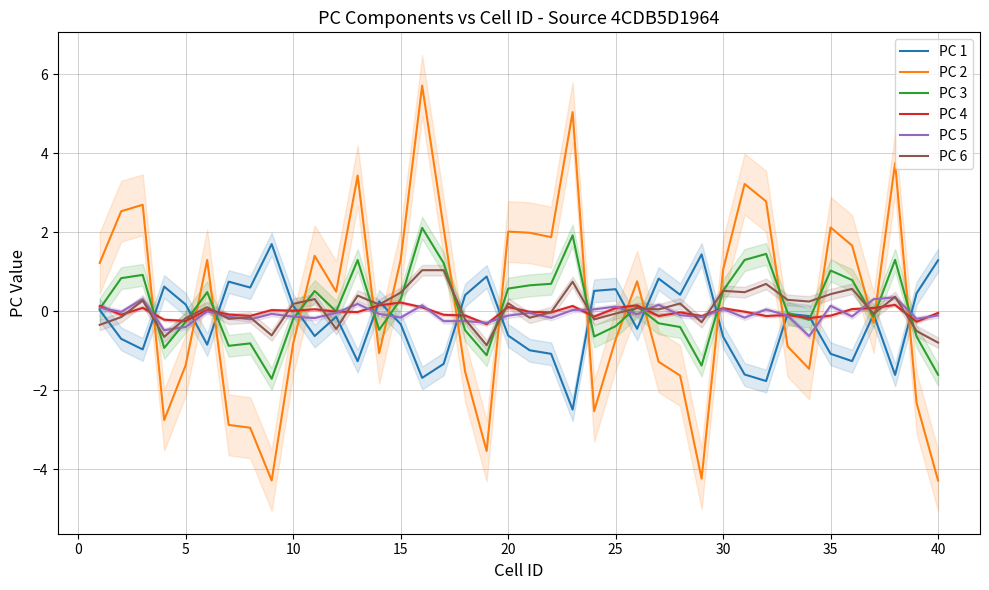

Reading left to right, transcribe all the data shown in this chart.

PC 1: 0.0	-0.7	-1.0	0.6	0.2	-0.8	0.8	0.6	1.7	0.1	-0.6	-0.1	-1.3	0.3	-0.3	-1.7	-1.3	0.4	0.9	-0.6	-1.0	-1.1	-2.5	0.5	0.6	-0.4	0.8	0.4	1.4	-0.6	-1.6	-1.8	-0.1	-0.1	-1.1	-1.3	-0.1	-1.6	0.5	1.3
PC 2: 1.2	2.5	2.7	-2.8	-1.4	1.3	-2.9	-2.9	-4.3	-0.8	1.4	0.5	3.4	-1.1	1.3	5.7	2.1	-1.5	-3.5	2.0	2.0	1.9	5.0	-2.5	-0.7	0.8	-1.3	-1.6	-4.2	1.1	3.2	2.8	-0.9	-1.5	2.1	1.7	-0.3	3.8	-2.3	-4.3
PC 3: 0.1	0.8	0.9	-0.9	-0.3	0.5	-0.9	-0.8	-1.7	-0.2	0.5	-0.0	1.3	-0.5	0.3	2.1	1.2	-0.5	-1.1	0.6	0.7	0.7	1.9	-0.6	-0.4	0.1	-0.3	-0.4	-1.4	0.5	1.3	1.5	-0.0	-0.2	1.0	0.8	-0.1	1.3	-0.6	-1.6
PC 4: 0.1	-0.1	0.1	-0.2	-0.2	0.0	-0.1	-0.1	0.0	0.0	0.1	-0.0	-0.0	0.2	0.2	0.1	-0.1	-0.1	-0.3	0.1	-0.0	-0.0	0.1	-0.1	0.1	0.2	-0.1	-0.0	-0.1	0.1	-0.0	-0.1	-0.1	-0.2	-0.1	0.1	0.1	0.2	-0.3	-0.0
PC 5: 0.1	-0.0	0.3	-0.5	-0.4	-0.0	-0.1	-0.2	-0.1	-0.1	-0.2	-0.0	0.2	-0.1	-0.2	0.2	-0.2	-0.2	-0.3	-0.1	-0.0	-0.2	0.0	0.0	0.1	-0.1	0.2	-0.1	-0.1	0.1	-0.2	0.0	-0.1	-0.6	0.1	-0.1	0.3	0.4	-0.2	-0.1
PC 6: -0.3	-0.1	0.3	-0.6	-0.2	0.1	-0.2	-0.2	-0.6	0.2	0.3	-0.4	0.4	0.2	0.5	1.0	1.0	-0.2	-0.9	0.2	-0.2	-0.0	0.8	-0.2	-0.1	0.1	0.0	0.2	-0.3	0.5	0.5	0.7	0.3	0.2	0.4	0.6	-0.1	0.4	-0.5	-0.8